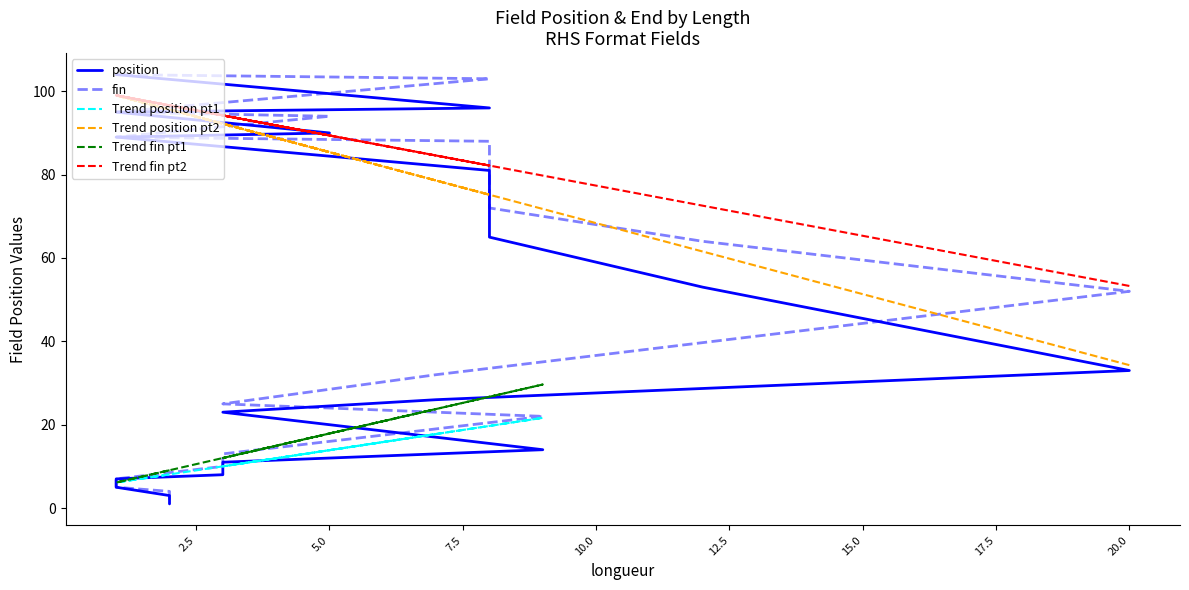

Which label corresponds to the smallest value in the chart?

2